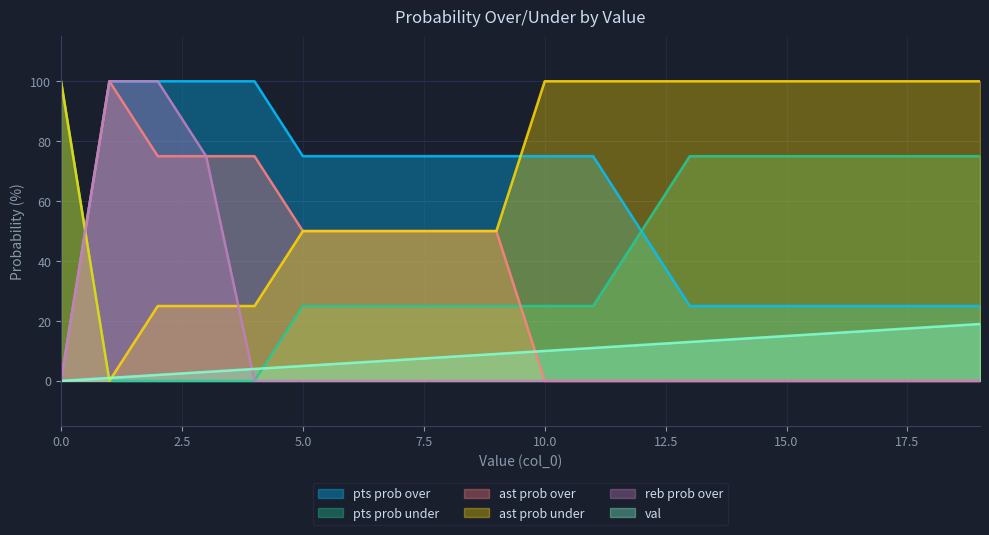

What is the difference between the maximum and minimum values in the reb prob over series?

100